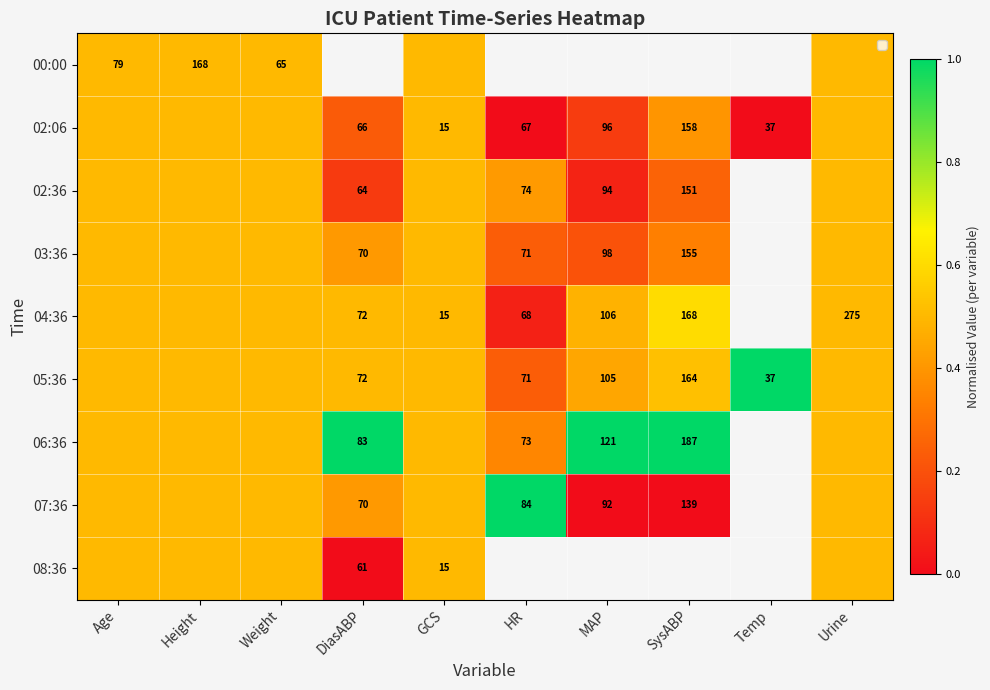

Is it true that 02:06 equals 158.0 at SysABP?

True